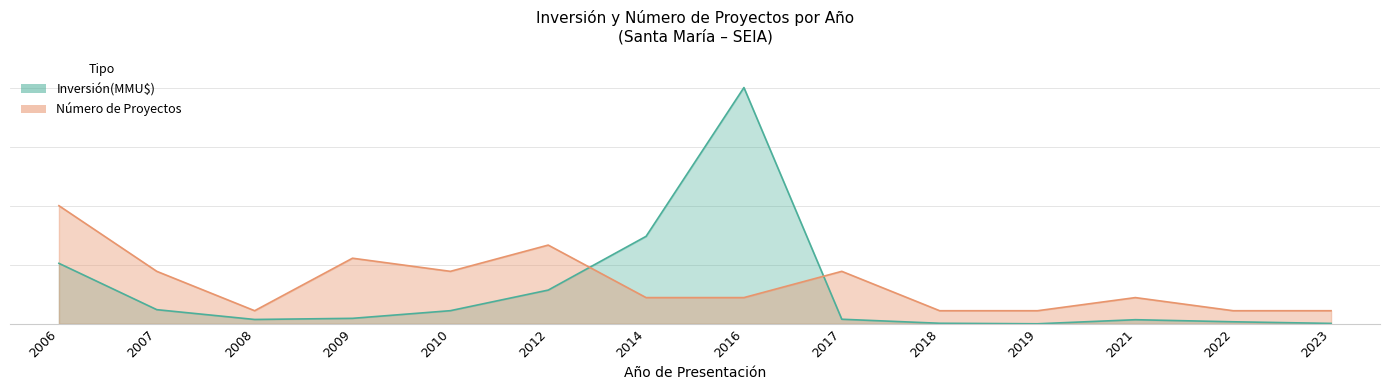

Is the value of Número de Proyectos at 2010 greater than the value of Inversión(MMU$) at 2014?

No